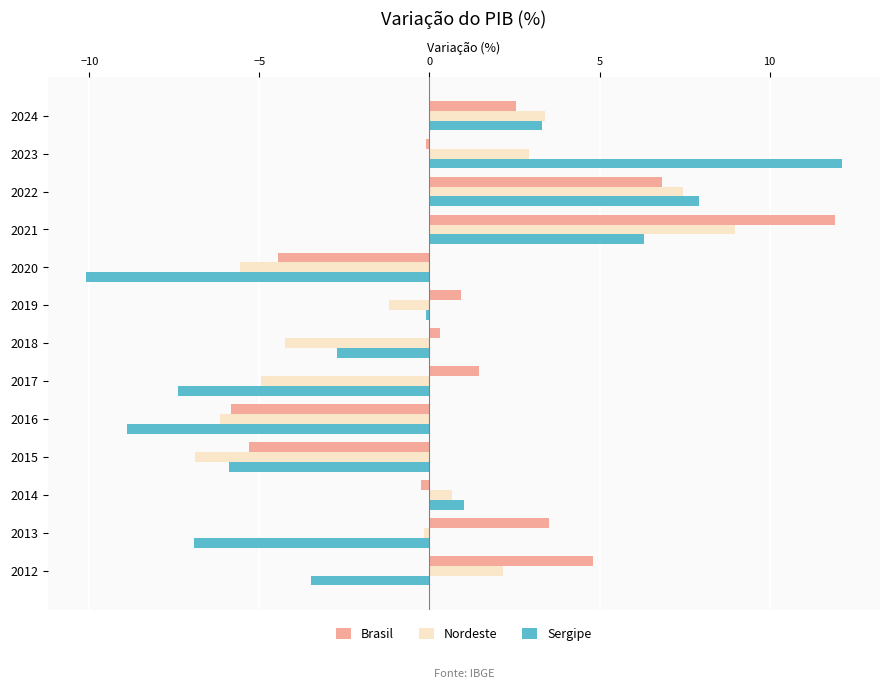

True or false: Brasil has a value of 0.9 at 2019.

True